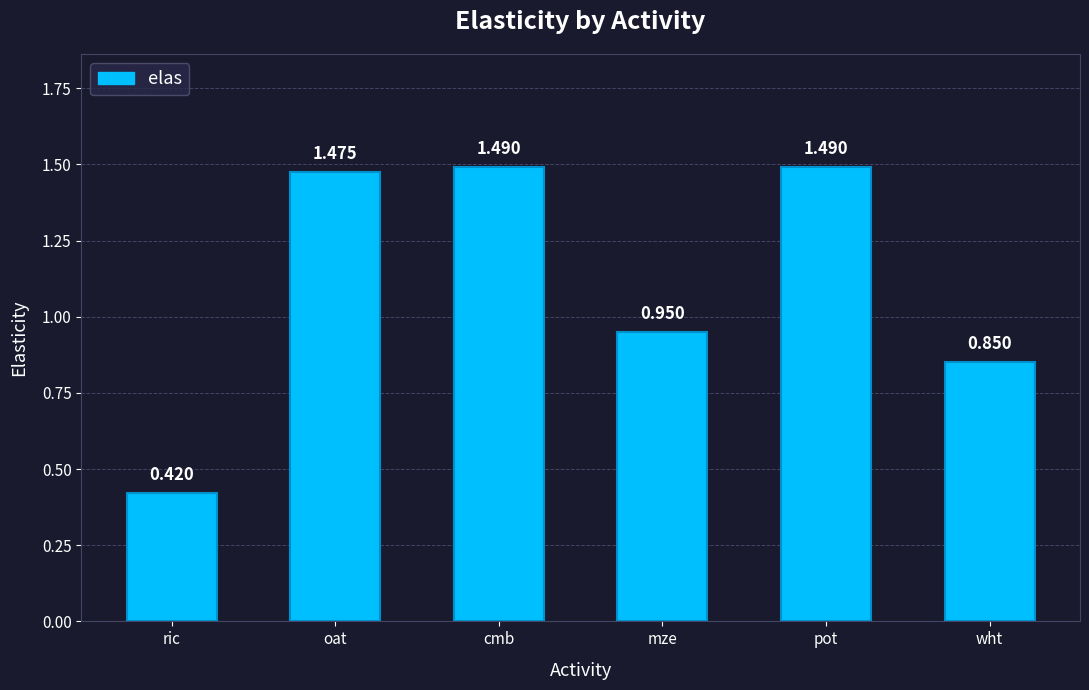

Where does the data first go above 1?

oat